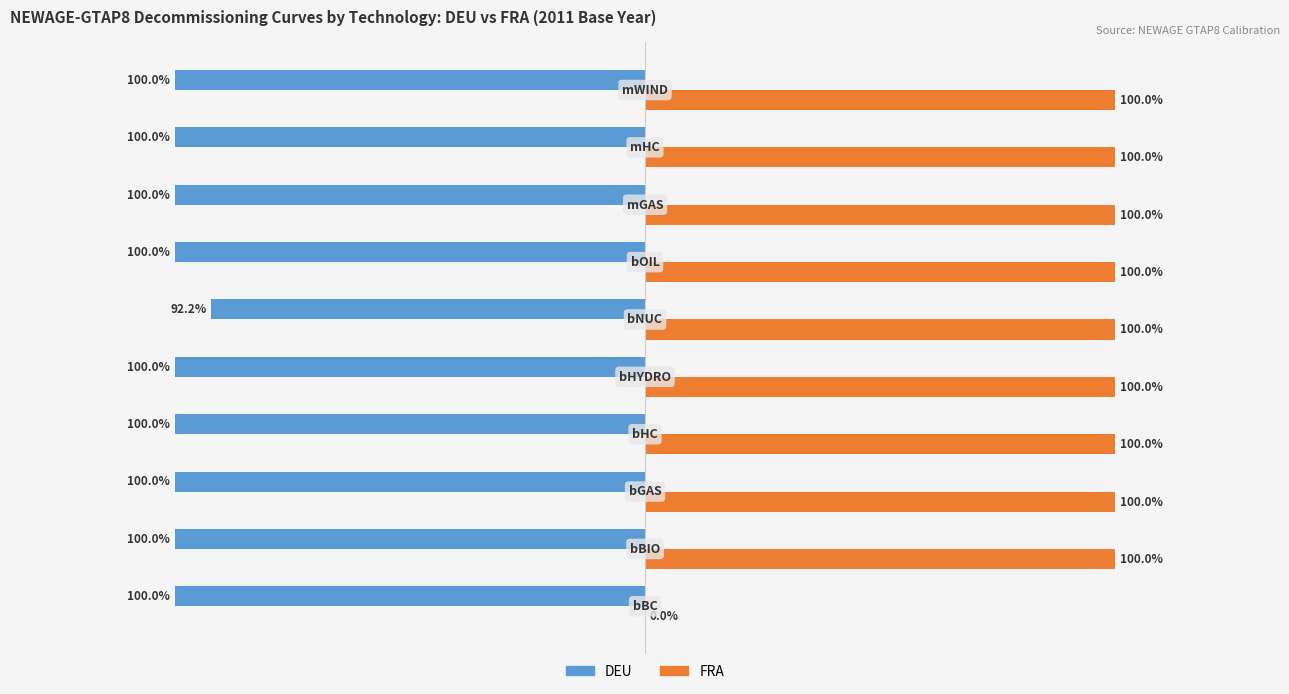

What are all the series names shown in the legend?

DEU, FRA